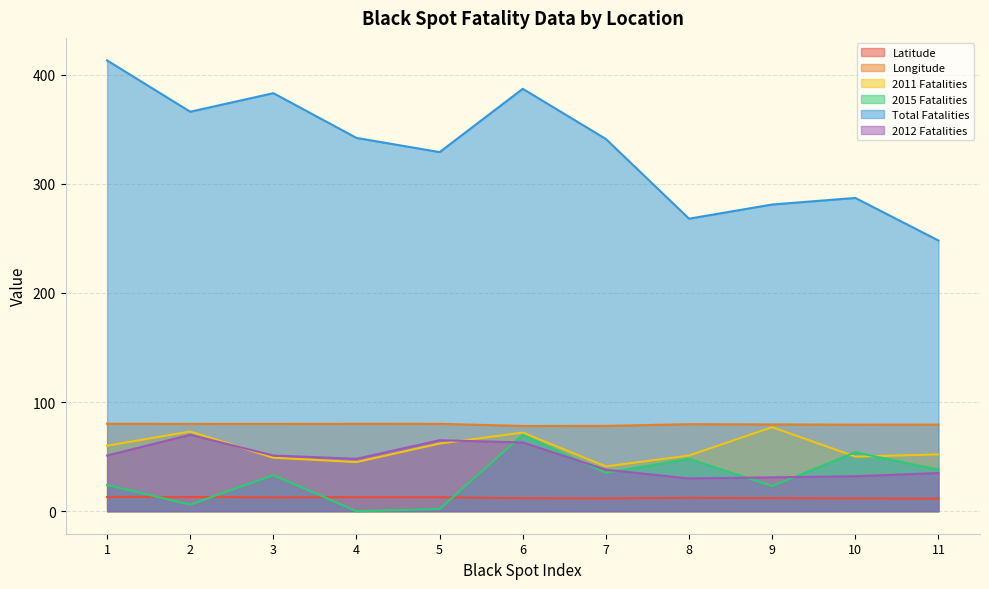

Reading left to right, list all the values displayed in this chart.

Latitude: 13.0	13.0	12.7	12.8	12.8	11.9	11.7	12.3	11.9	11.7	11.5
Longitude: 80.1	80.0	80.0	80.0	80.0	78.1	78.1	79.7	79.5	79.3	79.3
2011 Fatalities: 60.0	73.0	49.0	45.0	62.0	72.0	41.0	51.0	77.0	50.0	52.0
2015 Fatalities: 24.0	6.0	33.0	0.0	2.0	70.0	35.0	48.0	23.0	54.0	38.0
Total Fatalities: 413.0	366.0	383.0	342.0	329.0	387.0	341.0	268.0	281.0	287.0	248.0
2012 Fatalities: 51.0	70.0	51.0	48.0	65.0	63.0	38.0	30.0	31.0	32.0	35.0